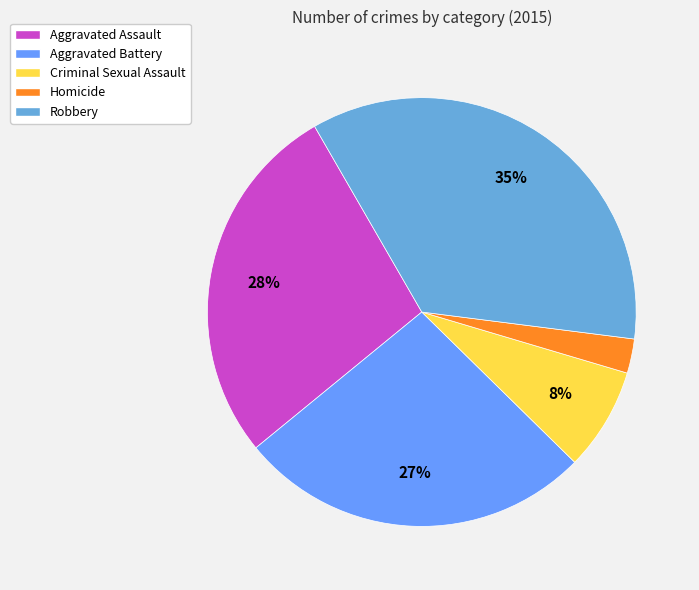

To the nearest percent, what percentage of the pie is Homicide?

3%